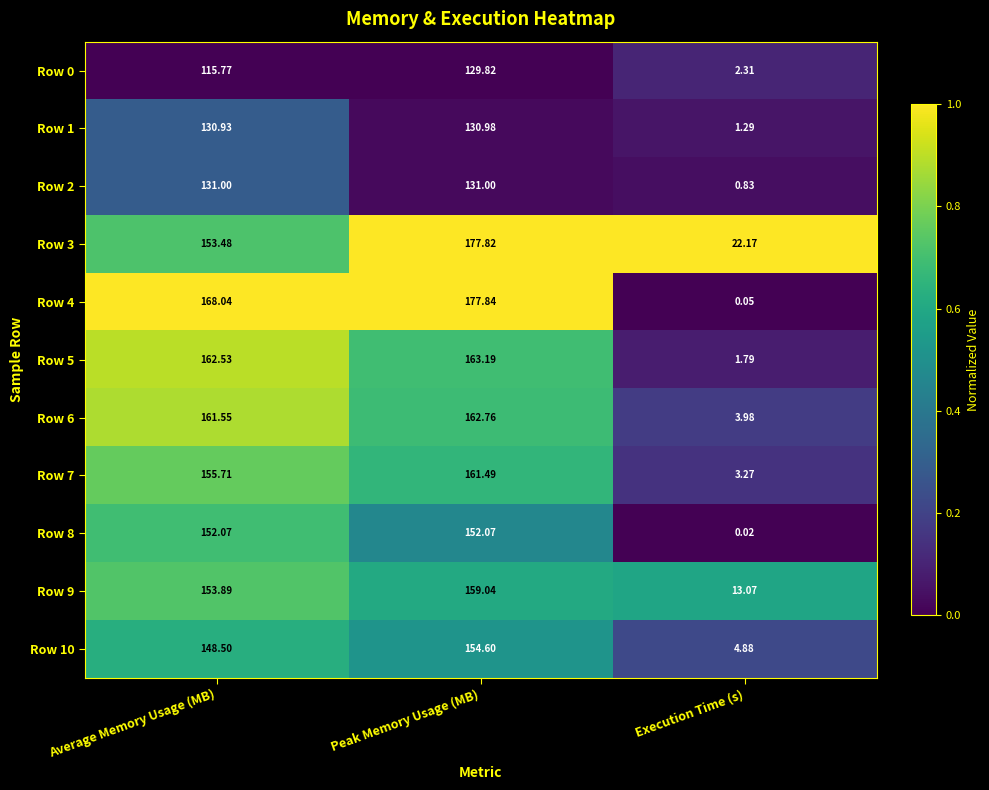

Which category has the highest value across all series?

Peak Memory Usage (MB)